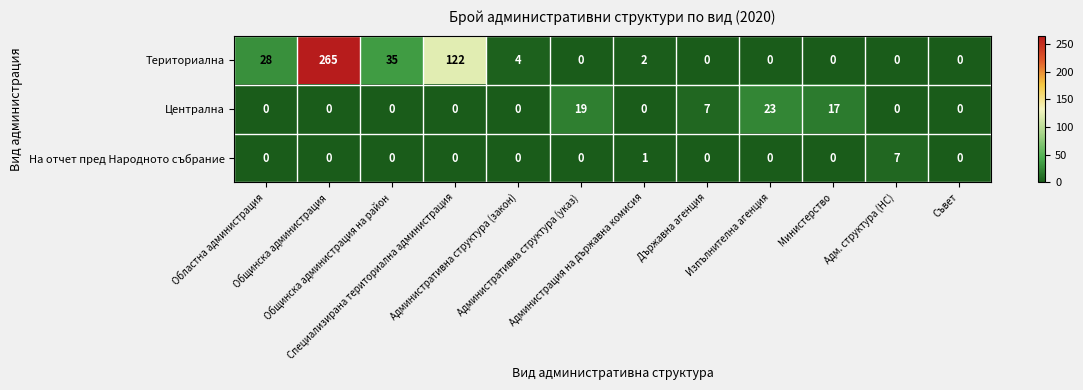

Which series changed the most between Областна администрация and Общинска администрация на район?

Териториална